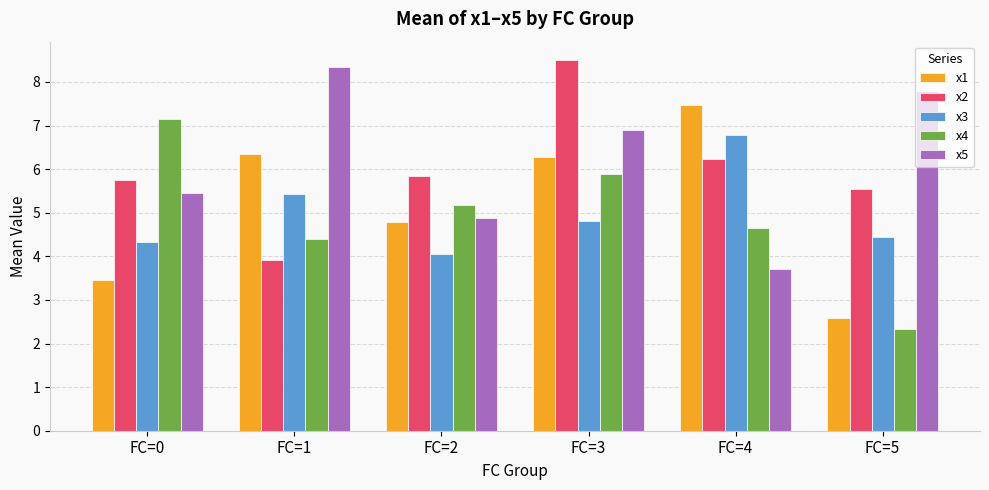

True or false: x5 has a value of 3.2 at FC=2.

False